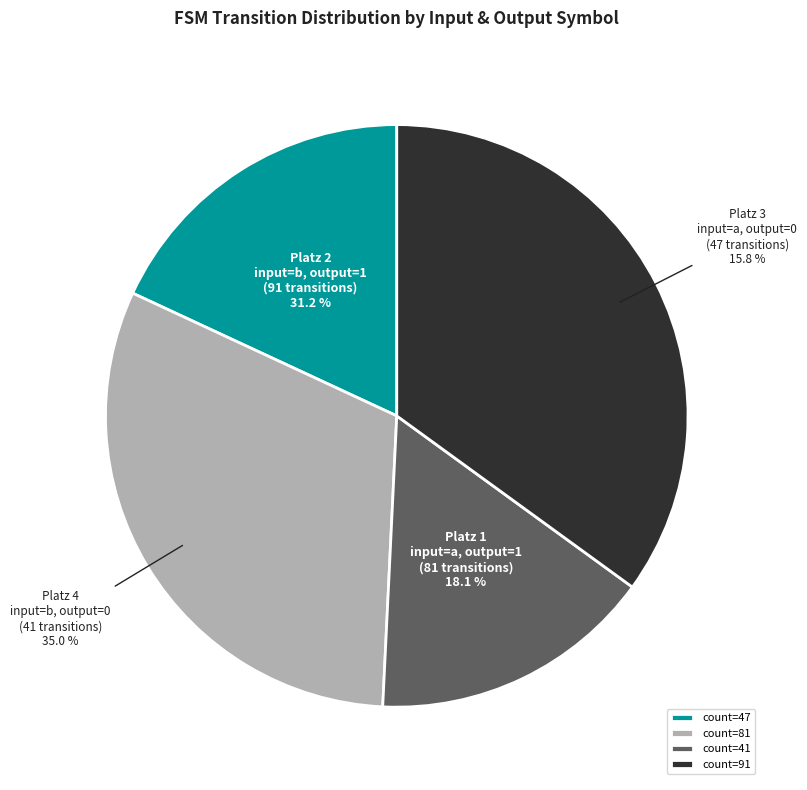

Is there any slice that represents more than half of the pie?

Yes